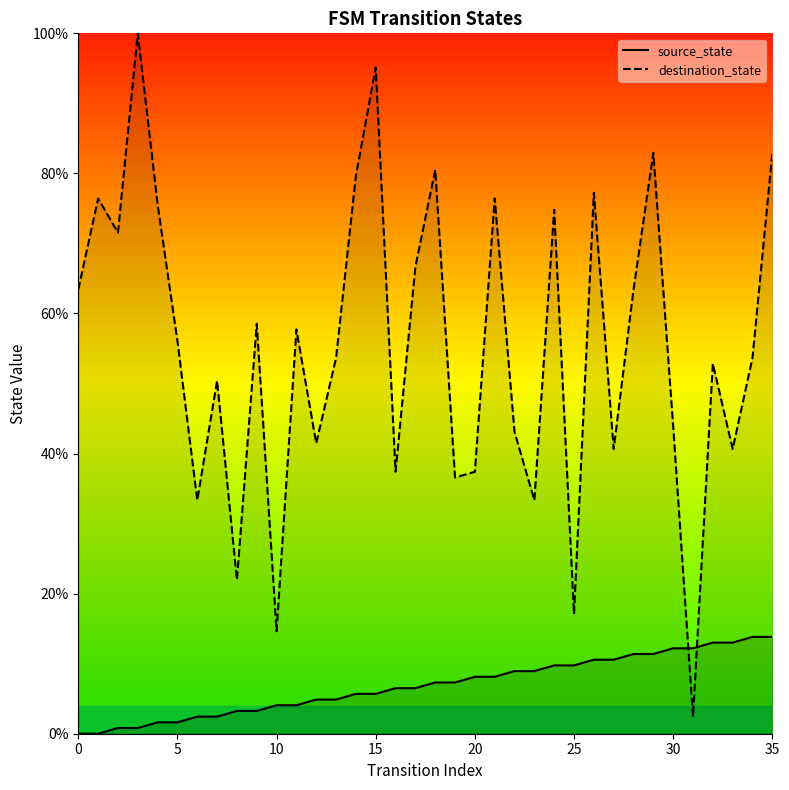

True or false: destination_state has more than 2 points higher than both neighbors.

True